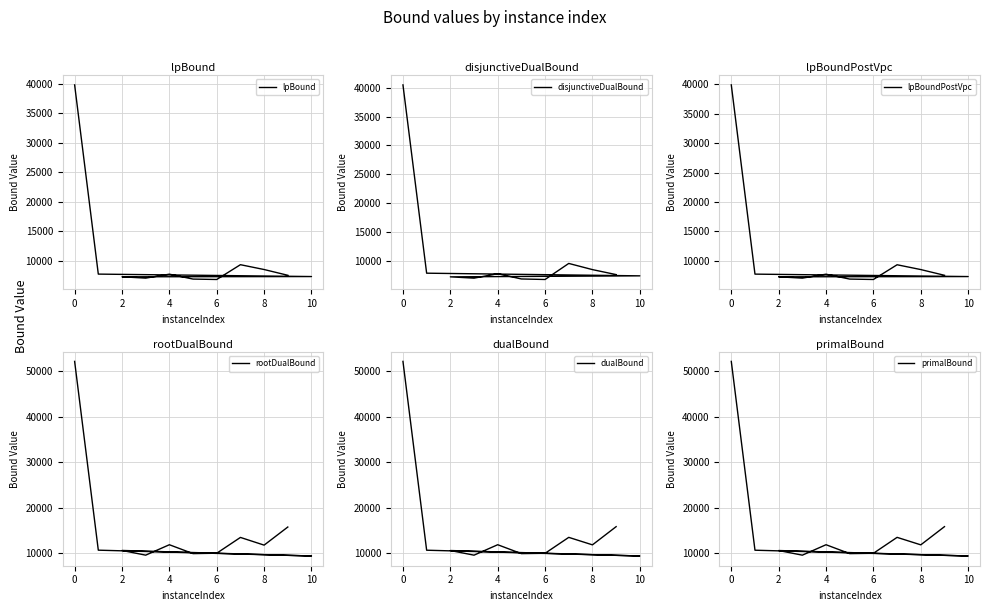

Reading left to right, list all the values displayed in this chart.

lpBound: 39794.7	7691.9	7276.9	7235.2	7010.9	7680.3	6847.4	6777.7	9288.1	8468.6	7491.3
disjunctiveDualBound: 40473.2	7870.0	7409.6	7237.3	7011.4	7775.2	6869.4	6778.4	9558.7	8489.3	7625.3
lpBoundPostVpc: 39929.2	7691.9	7276.9	7235.2	7010.9	7680.3	6847.4	6777.7	9288.1	8468.6	7491.3
rootDualBound: 52107.8	10663.6	9386.2	10603.5	9569.0	11857.2	9907.5	9994.5	13462.9	11772.5	15746.2
dualBound: 52148.0	10675.9	9406.6	10607.9	9588.1	11881.2	9926.3	9996.0	13499.6	11853.3	15850.8
primalBound: 52148.0	10676.0	9406.6	10608.1	9588.4	11881.5	9926.4	9996.1	13500.6	11854.2	15852.3